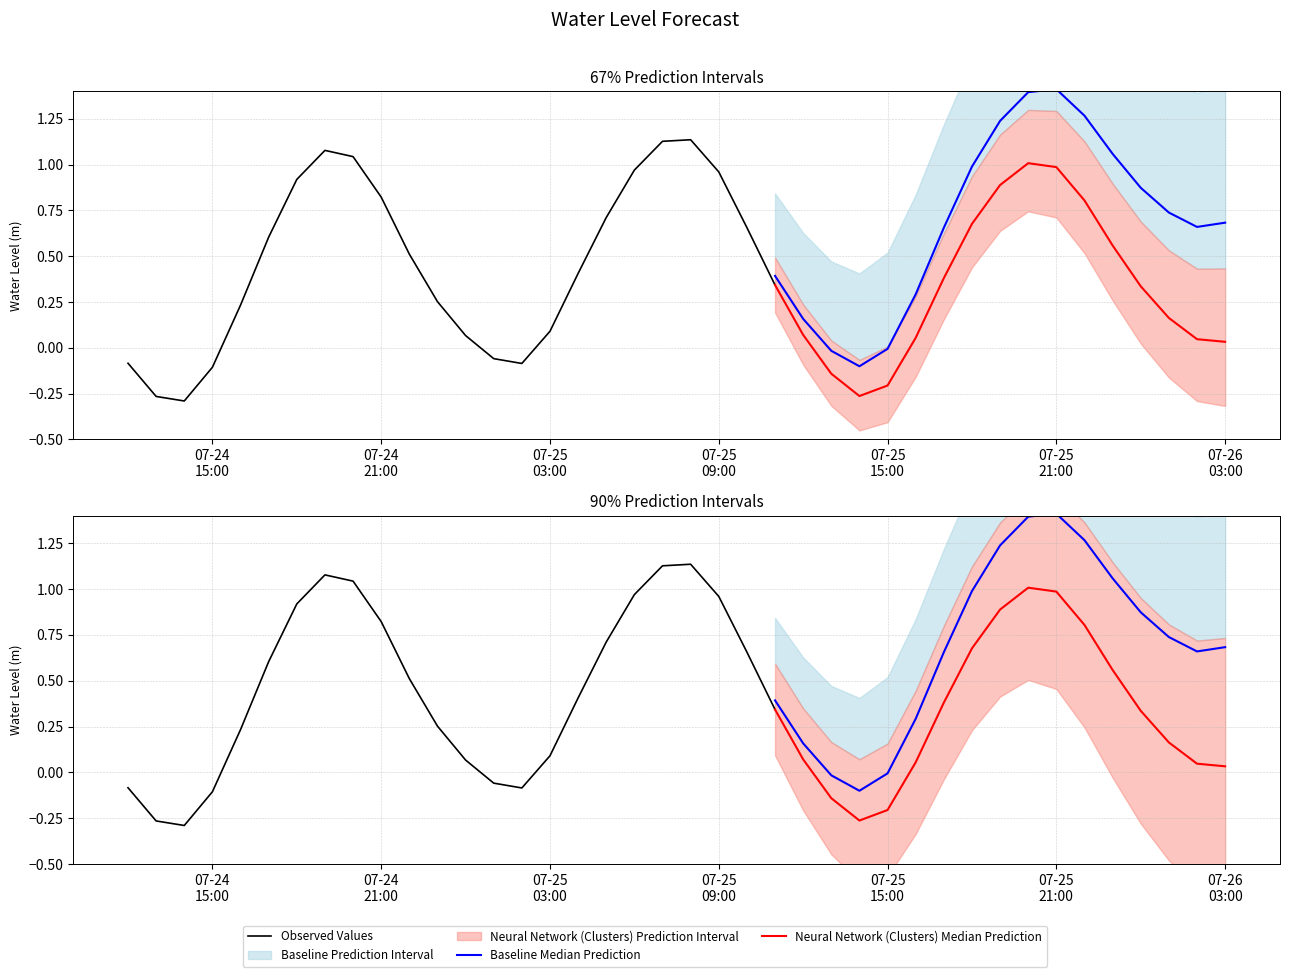

Does the chart display data point markers on the line(s)?

No